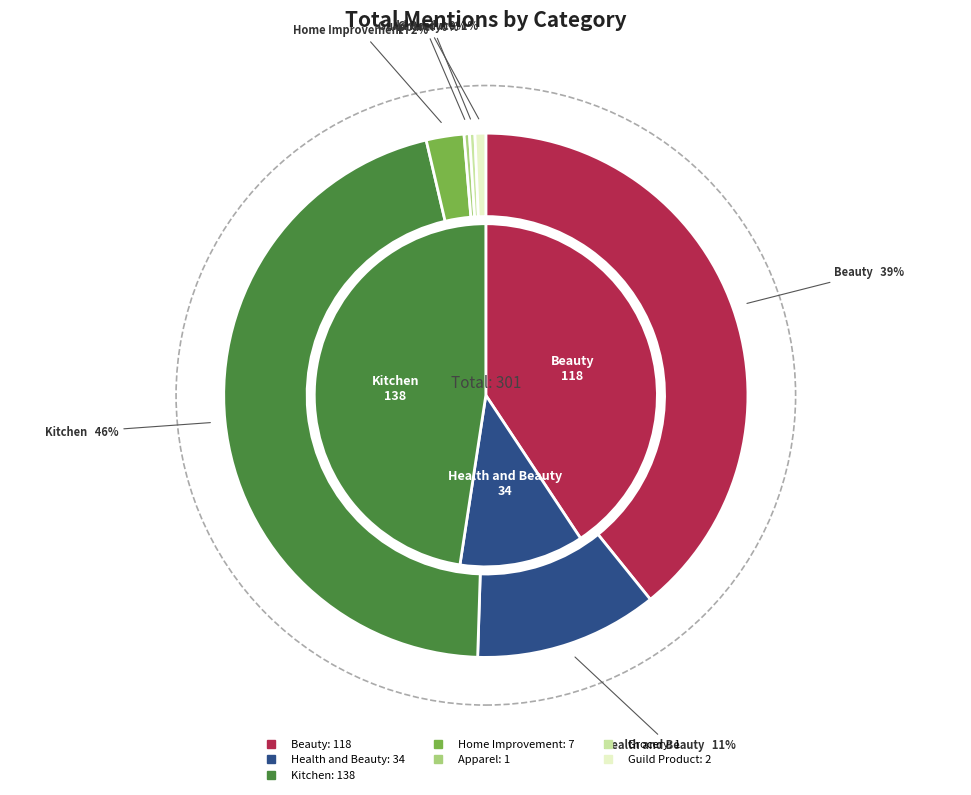

Is it true that Guild Product is 1% of the pie?

True